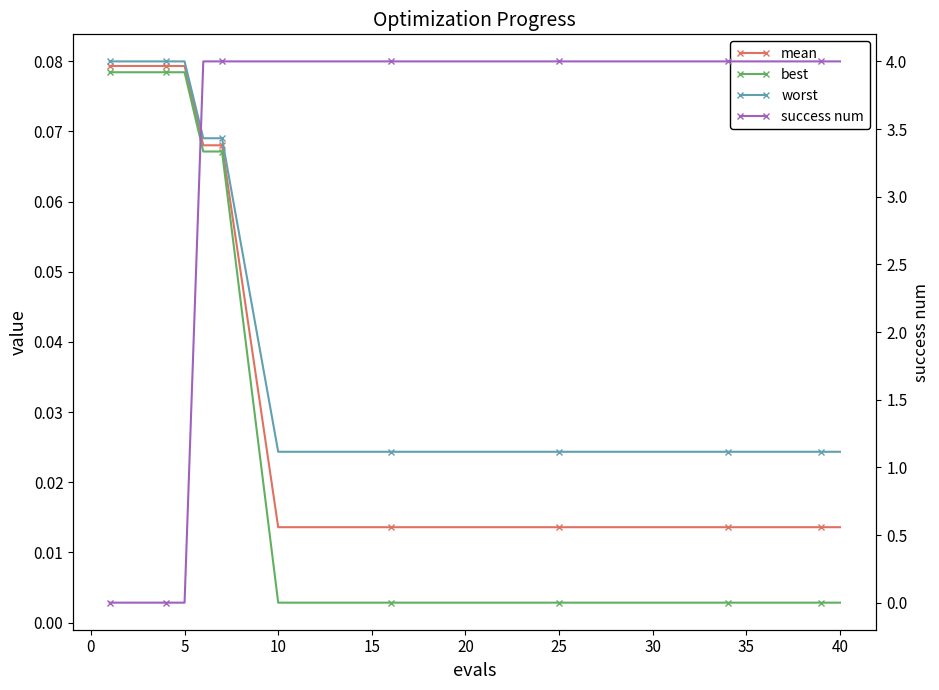

Reading left to right, list all the values displayed in this chart.

mean: 0.1	0.1	0.1	0.1	0.1	0.1	0.1	0.0	0.0	0.0	0.0	0.0	0.0	0.0	0.0	0.0	0.0	0.0	0.0	0.0
best: 0.1	0.1	0.1	0.1	0.1	0.1	0.1	0.0	0.0	0.0	0.0	0.0	0.0	0.0	0.0	0.0	0.0	0.0	0.0	0.0
worst: 0.1	0.1	0.1	0.1	0.1	0.1	0.1	0.0	0.0	0.0	0.0	0.0	0.0	0.0	0.0	0.0	0.0	0.0	0.0	0.0
success num: 0.0	0.0	0.0	0.0	0.0	4.0	4.0	4.0	4.0	4.0	4.0	4.0	4.0	4.0	4.0	4.0	4.0	4.0	4.0	4.0